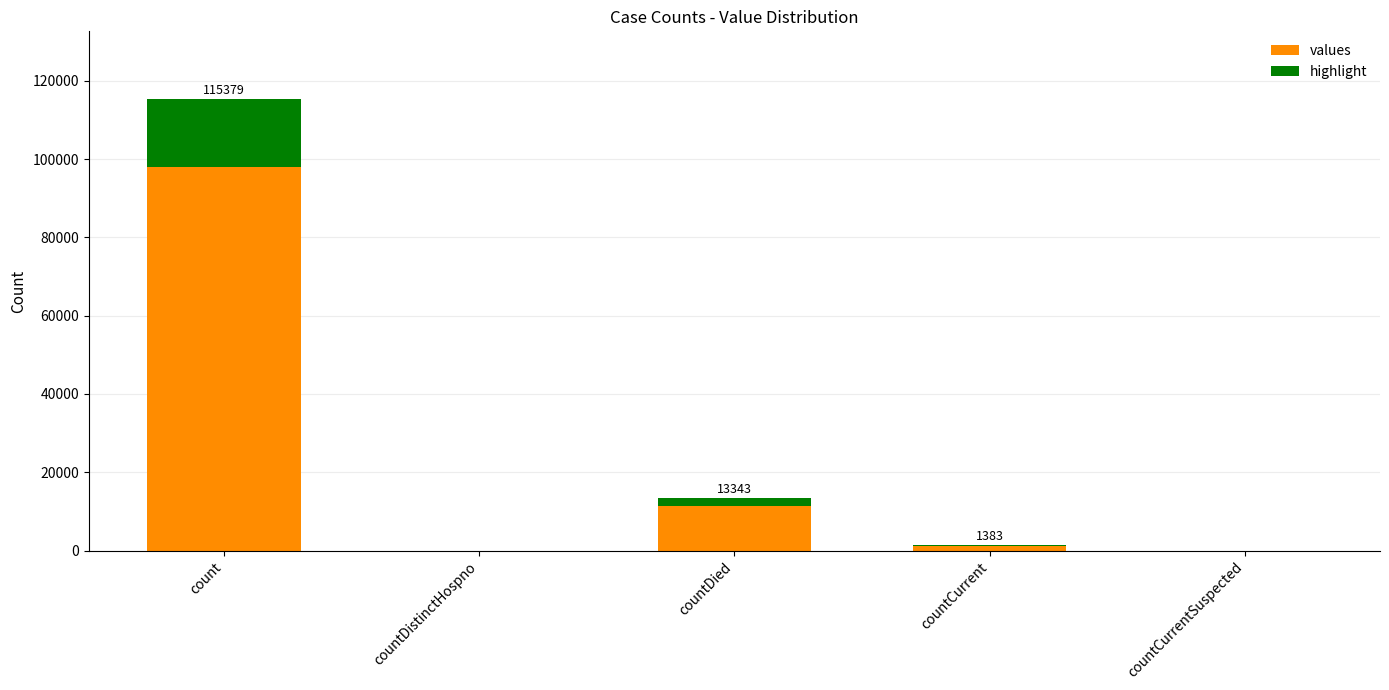

How many series are shown in this chart?

2